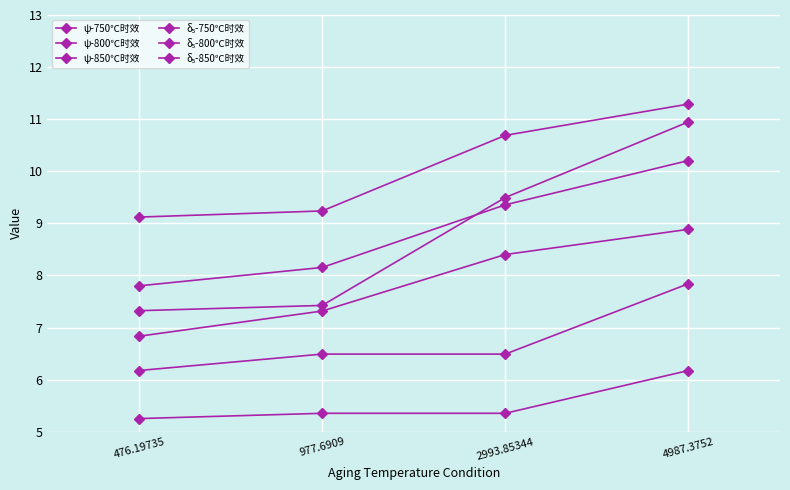

Count the number of data series in this chart.

6